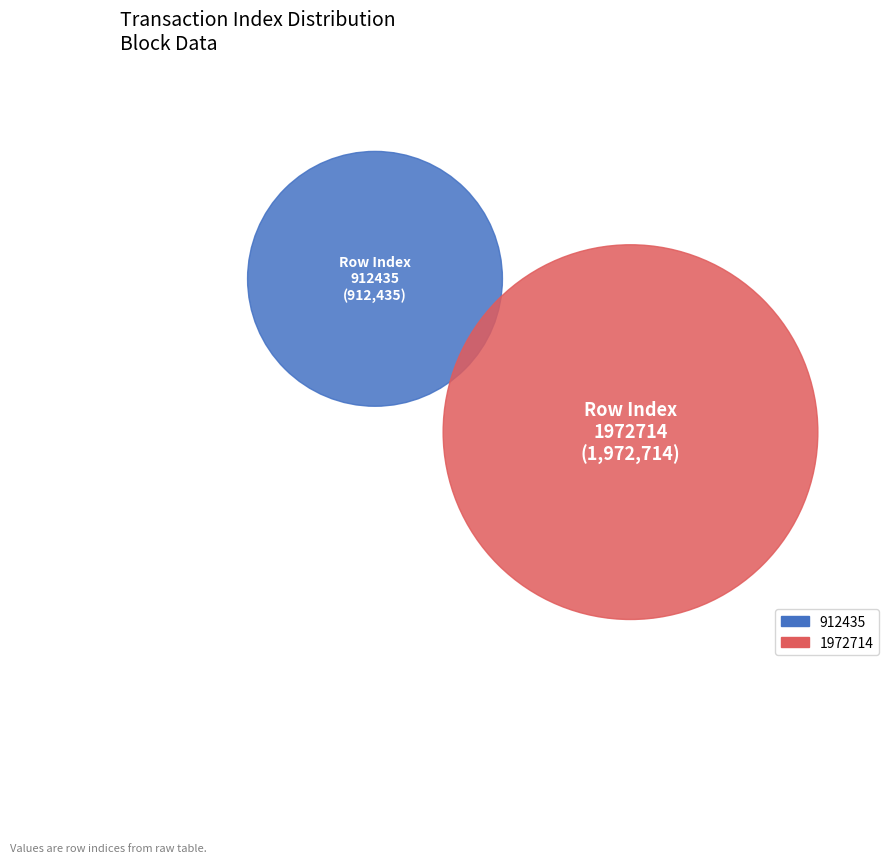

Which slice is the largest?

1972714